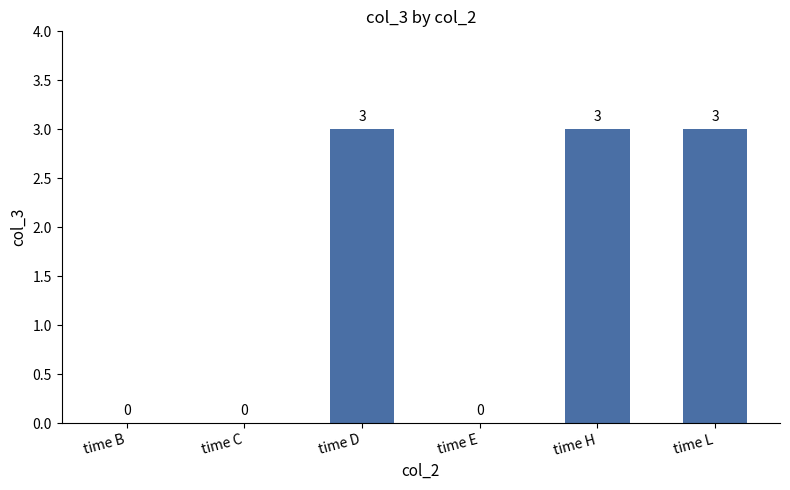

What is the greatest value displayed?

3